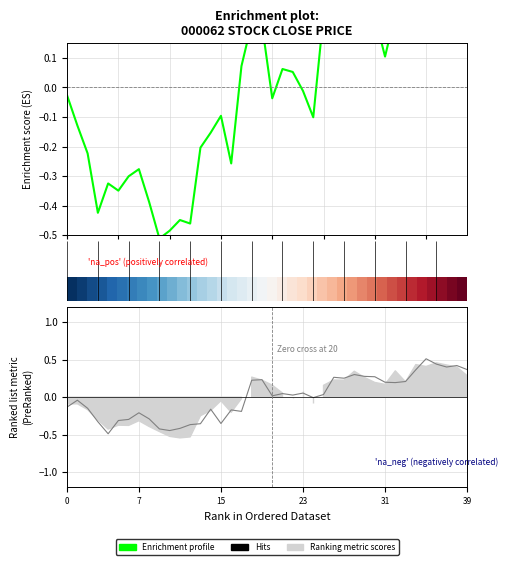

How many positive values does the Enrichment profile series have?

20